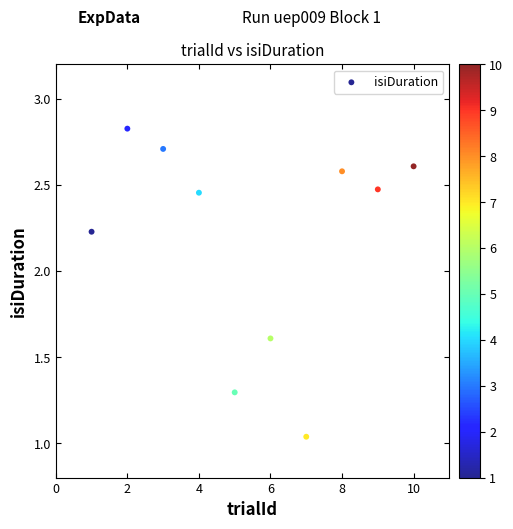

What is the average X value?

5.5